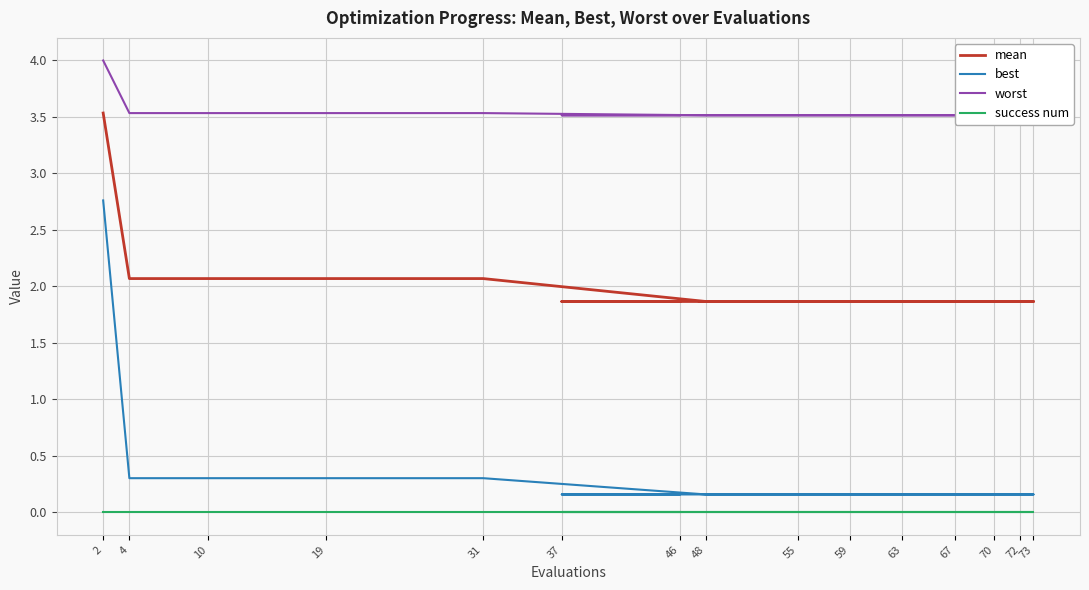

Reading left to right, what are all the values shown in this chart?

mean: 2=3.5	4=2.1	10=2.1	19=2.1	31=2.1	48=1.9	55=1.9	59=1.9	63=1.9	67=1.9	70=1.9	72=1.9	73=1.9	37=1.9	46=1.9
best: 2=2.8	4=0.3	10=0.3	19=0.3	31=0.3	48=0.2	55=0.2	59=0.2	63=0.2	67=0.2	70=0.2	72=0.2	73=0.2	37=0.2	46=0.2
worst: 2=4.0	4=3.5	10=3.5	19=3.5	31=3.5	48=3.5	55=3.5	59=3.5	63=3.5	67=3.5	70=3.5	72=3.5	73=3.5	37=3.5	46=3.5
success num: 2=0.0	4=0.0	10=0.0	19=0.0	31=0.0	48=0.0	55=0.0	59=0.0	63=0.0	67=0.0	70=0.0	72=0.0	73=0.0	37=0.0	46=0.0